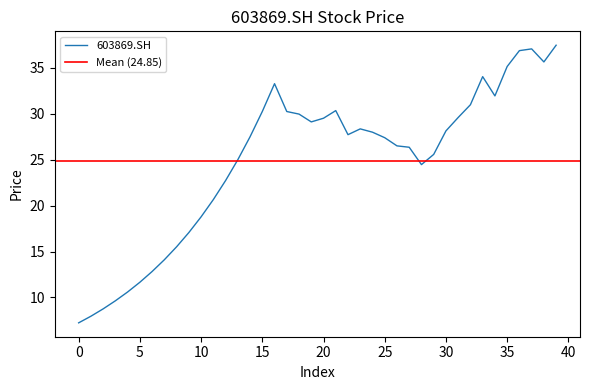

Reading right to left, extract all data points from this chart.

37.5	35.6	37.1	36.9	35.1	31.9	34.0	31.0	29.6	28.1	25.6	24.5	26.4	26.5	27.4	28.0	28.4	27.7	30.4	29.5	29.1	30.0	30.2	33.3	30.2	27.5	25.0	22.7	20.7	18.8	17.1	15.5	14.1	12.8	11.7	10.6	9.6	8.8	8.0	7.2